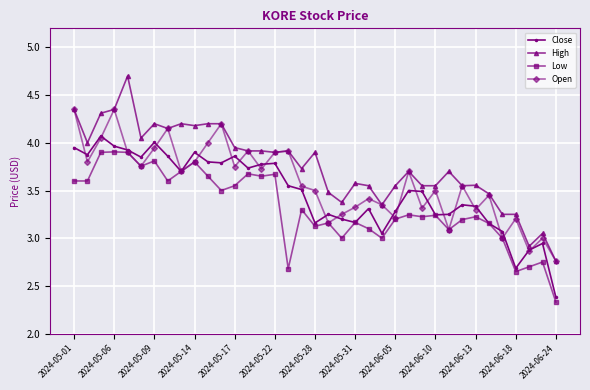

Which series has the widest spread of values?

High